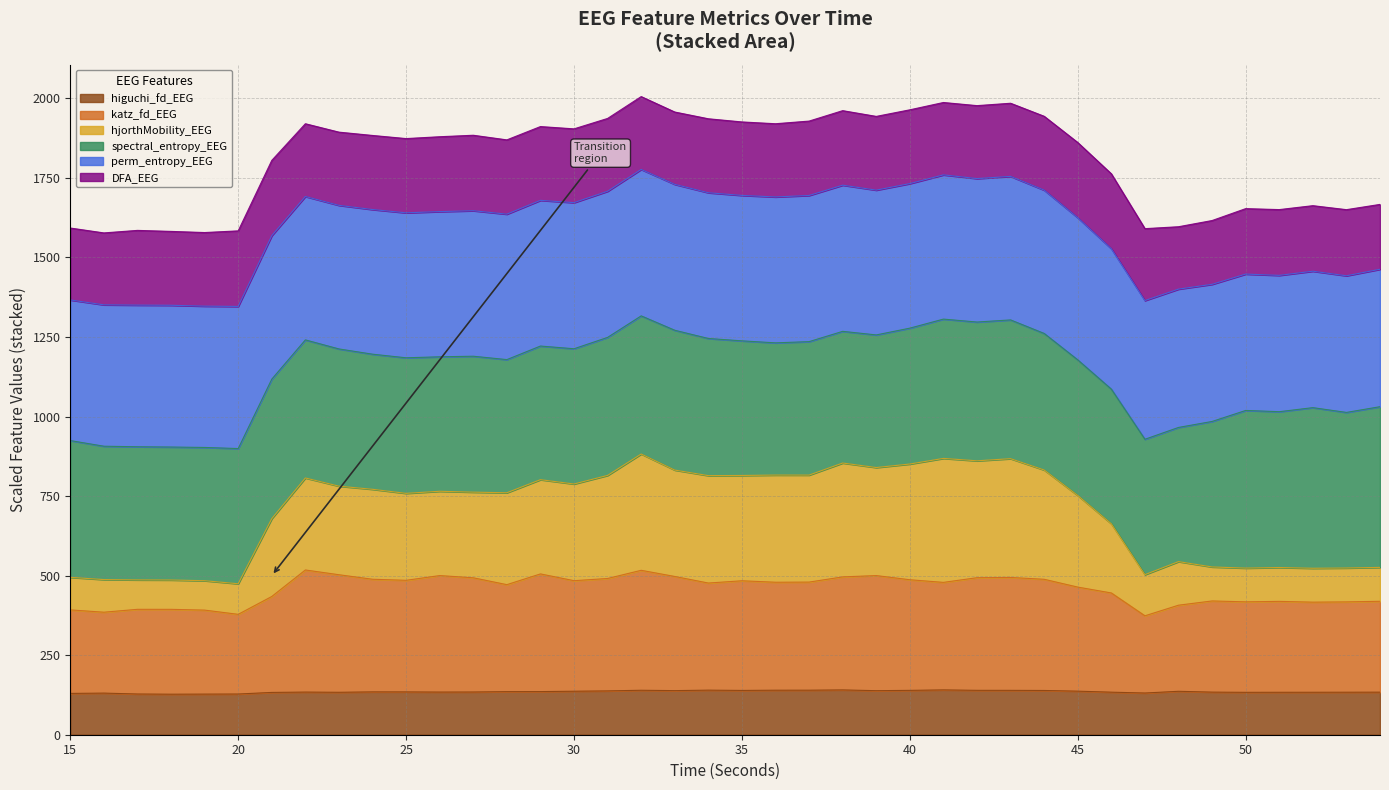

Which category has the highest value in the hjorthMobility_EEG series?

32